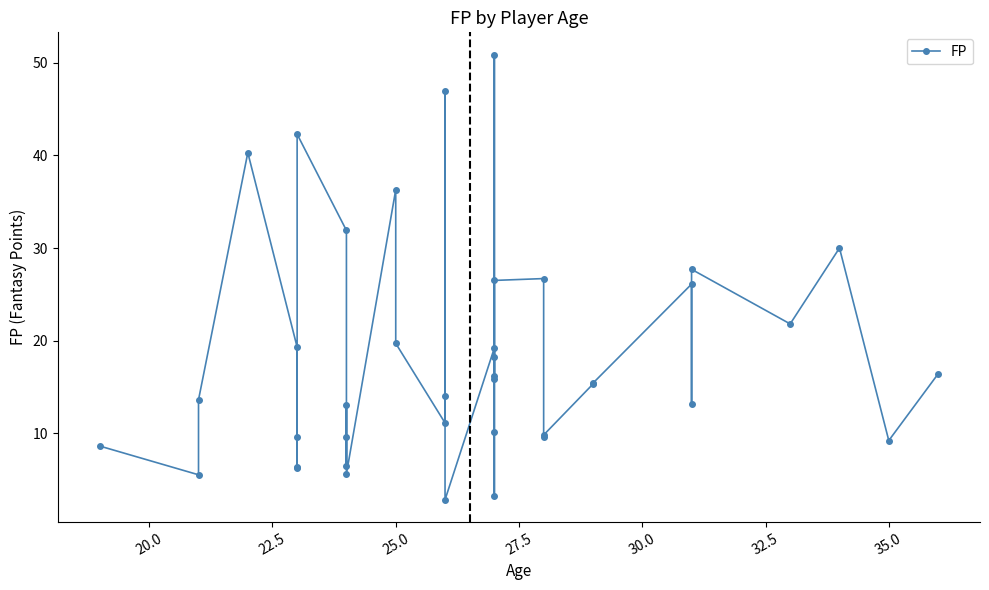

What is the difference between the second highest and minimum values?

44.2